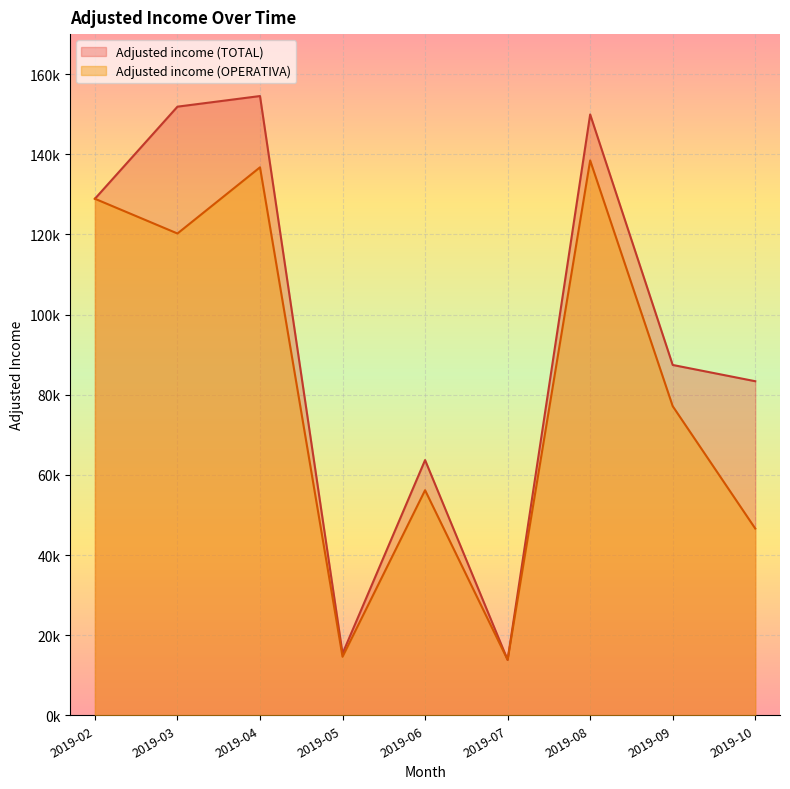

What are all the series names shown in the legend?

Adjusted income (TOTAL), Adjusted income (OPERATIVA)